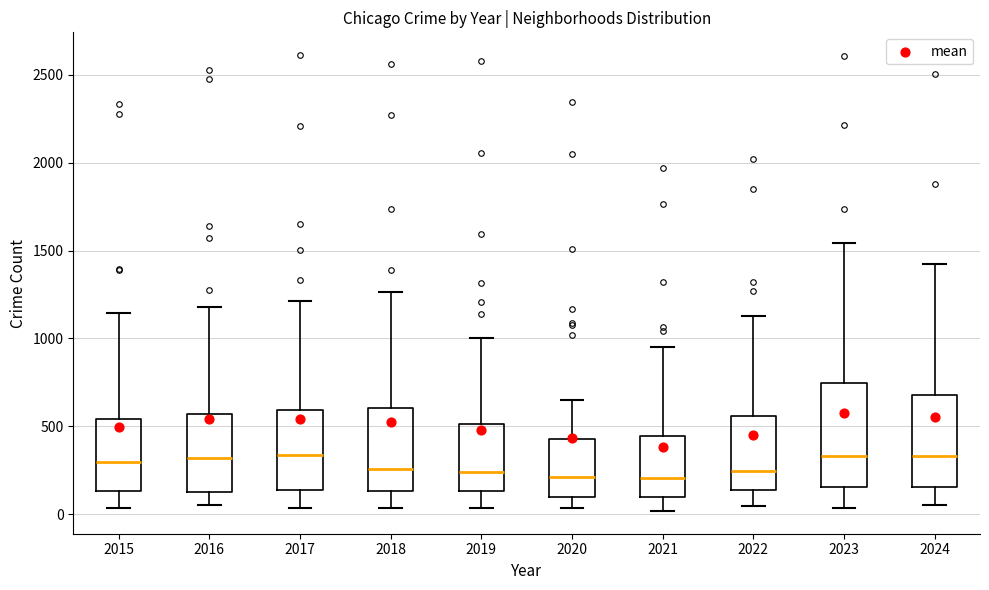

Reading left to right, transcribe this box plot: for each box, give where its median line is, the range the box spans, and where its two whiskers end, as read against the y-axis. The values are not printed on the chart, so give them approximately, as read against the axis.

2015: median 300, box 150 to 550, whiskers 50 to 1150
2016: median 300, box 100 to 550, whiskers 50 to 1200
2017: median 350, box 150 to 600, whiskers 50 to 1200
2018: median 250, box 150 to 600, whiskers 50 to 1250
2019: median 250, box 150 to 500, whiskers 50 to 1000
2020: median 200, box 100 to 450, whiskers 50 to 650
2021: median 200, box 100 to 450, whiskers 0 to 950
2022: median 250, box 150 to 550, whiskers 50 to 1150
2023: median 350, box 150 to 750, whiskers 50 to 1550
2024: median 350, box 150 to 700, whiskers 50 to 1450